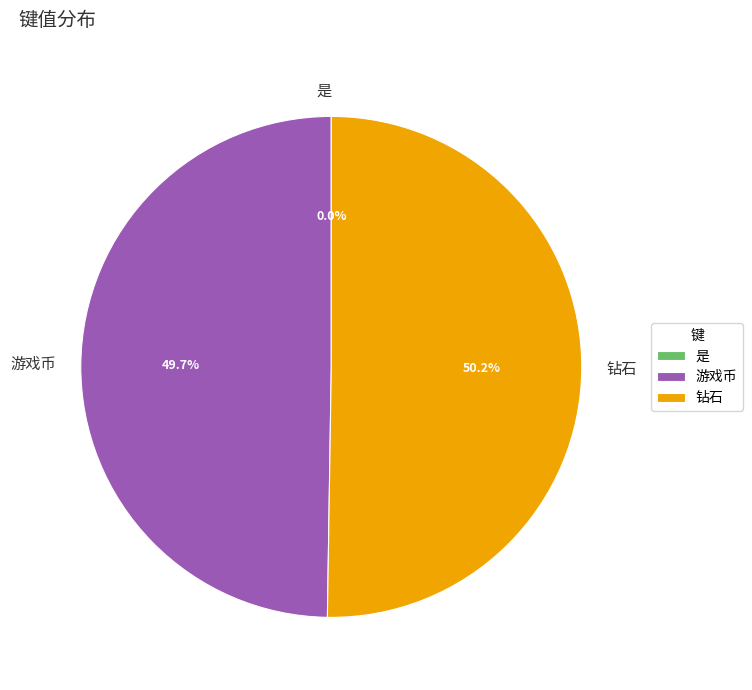

What is the majority slice?

钻石